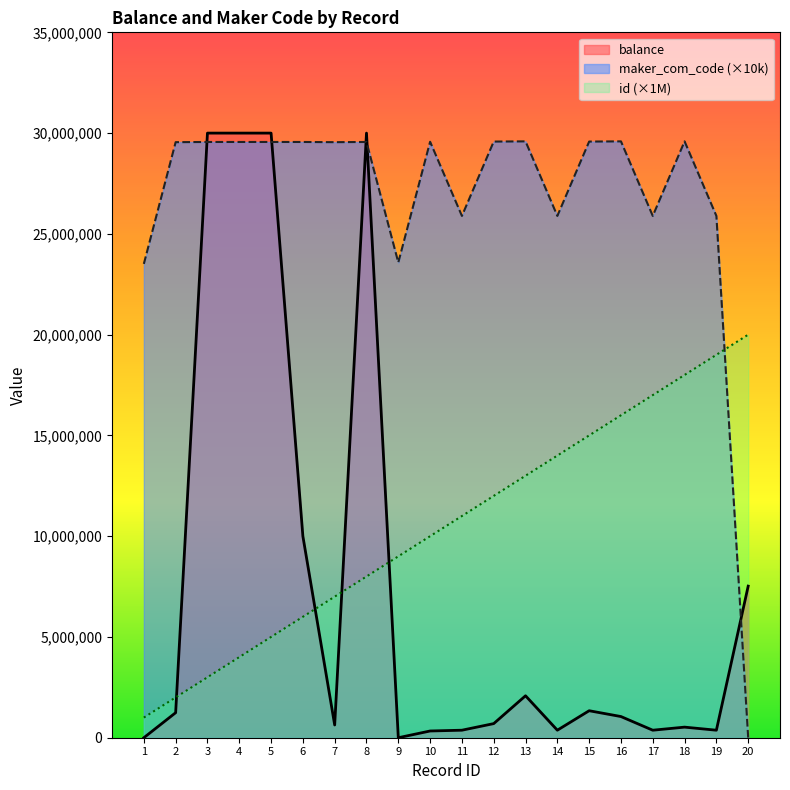

Reading left to right, what are all the values shown in this chart?

id: 1000000	2000000	3000000	4000000	5000000	6000000	7000000	8000000	9000000	10000000	11000000	12000000	13000000	14000000	15000000	16000000	17000000	18000000	19000000	20000000
balance: 0	1241870	30000000	30000000	30000000	10000000	631931	30000000	0	333960	372900	700255	2081541	372900	1339307	1050500	372900	525250	372900	7522413
maker_com_code: 23510000	29550000	29560000	29560000	29560000	29560000	29550000	29560000	23580000	29570000	25890000	29580000	29590000	25890000	29580000	29590000	25890000	29590000	25890000	0